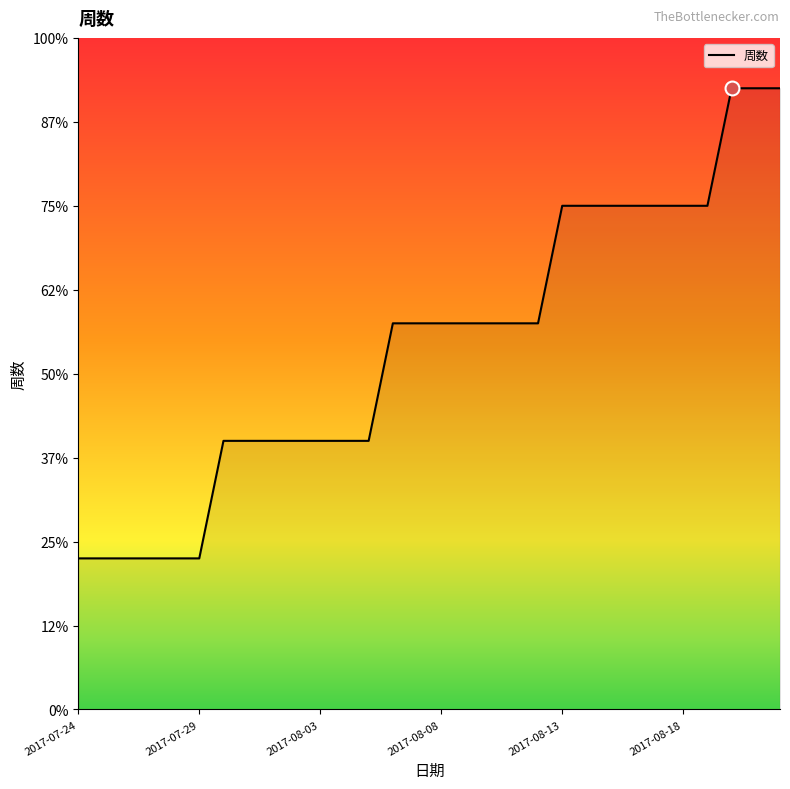

At which category does the chart reach its minimum across all series?

2017-07-24